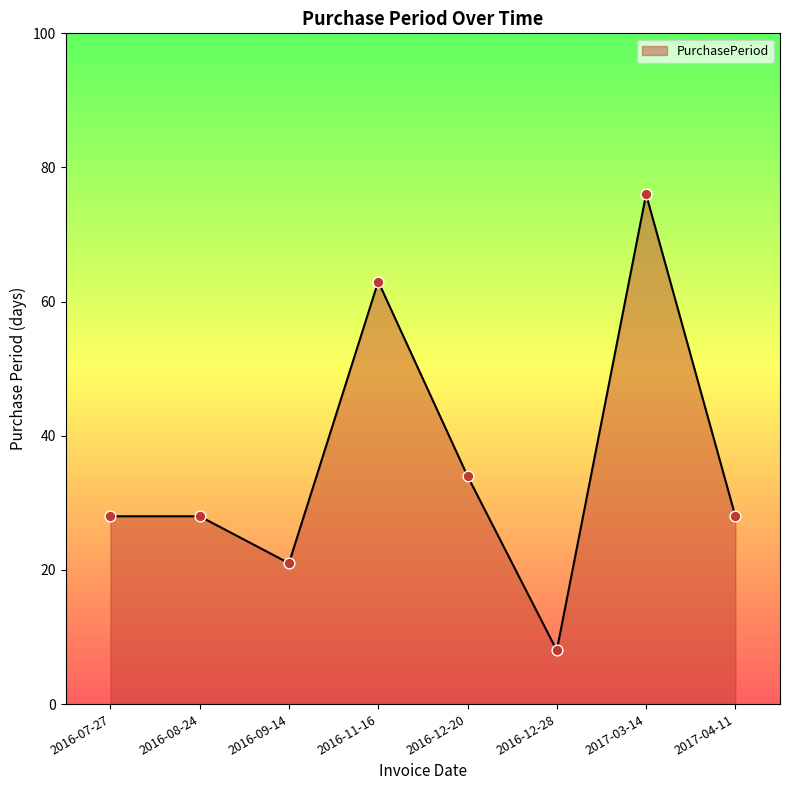

What is the ratio of the value at 2016-12-28 to the value at 2016-07-27?

0.3